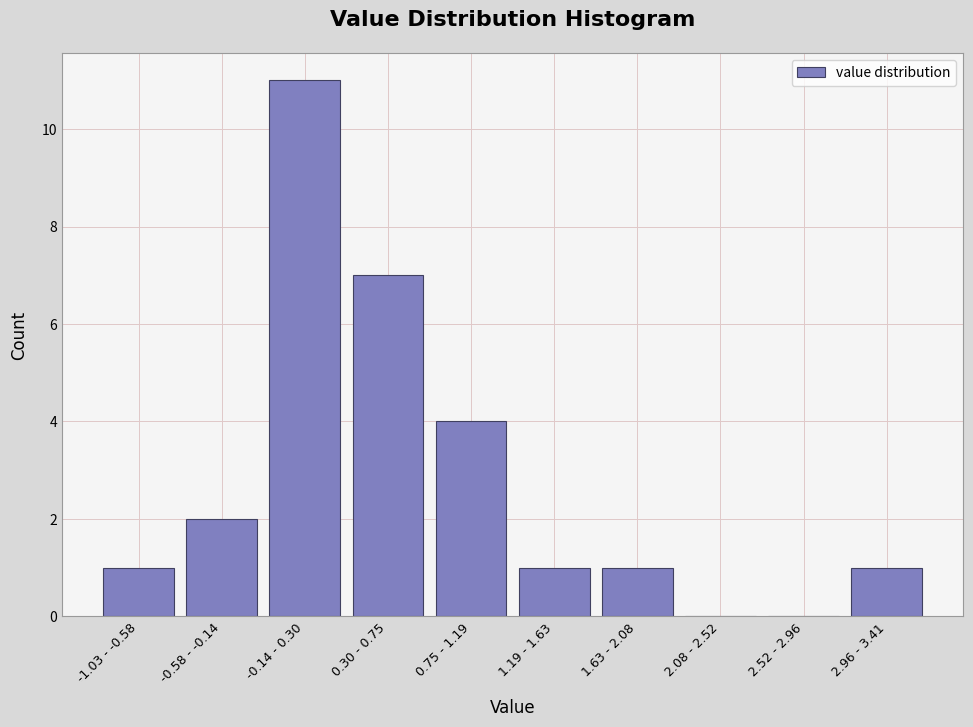

Reading left to right, transcribe all the data shown in this chart.

-1.03 - -0.58=1	-0.58 - -0.14=2	-0.14 - 0.30=11	0.30 - 0.75=7	0.75 - 1.19=4	1.19 - 1.63=1	1.63 - 2.08=1	2.08 - 2.52=0	2.52 - 2.96=0	2.96 - 3.41=1